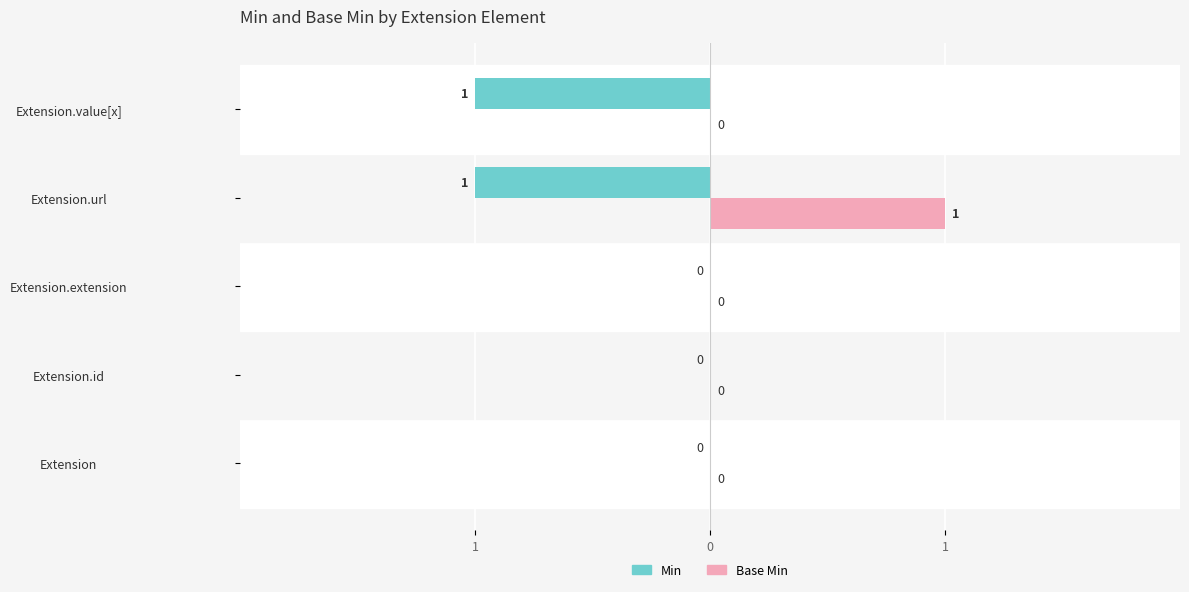

What are all the series names shown in the legend?

Min, Base Min